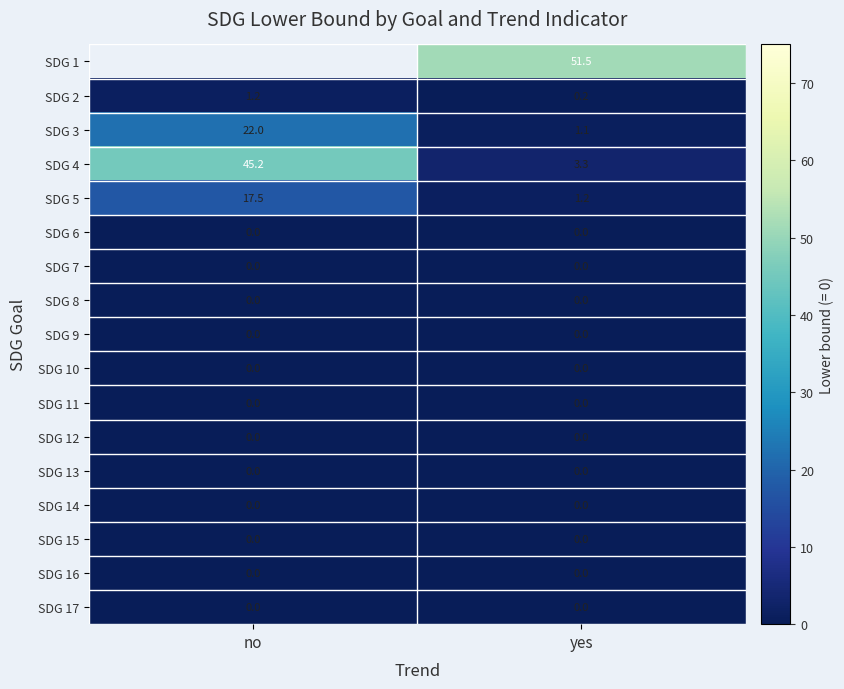

What is the spread (max minus min) of values at yes?

51.5